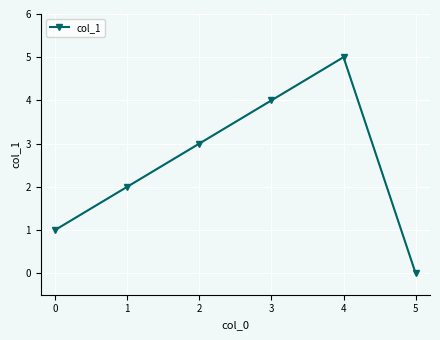

How many positive values are there?

5